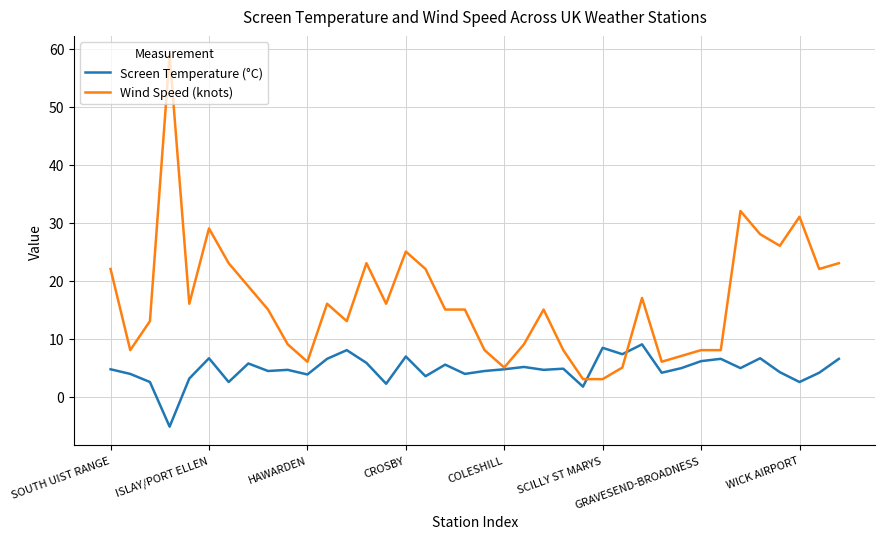

Which series has the largest total across all categories?

Wind Speed (knots)